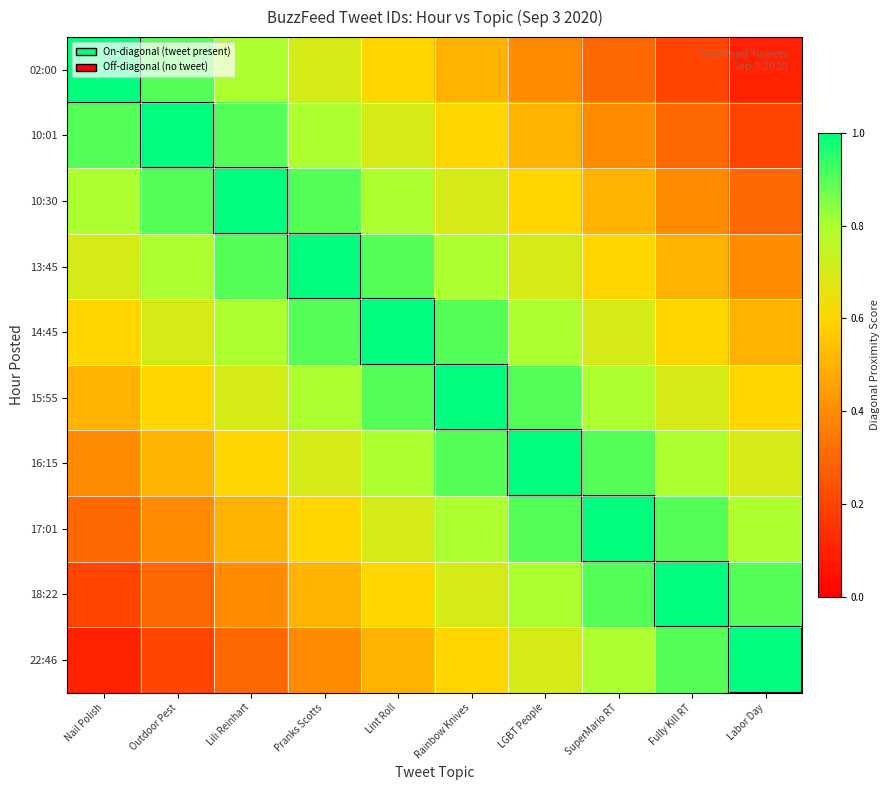

Reading right to left, transcribe all the data shown in this chart.

02:00: Labor Day=0.1	Fully Kill RT=0.2	SuperMario RT=0.3	LGBT People=0.4	Rainbow Knives=0.5	Lint Roll=0.6	Pranks Scotts=0.7	Lili Reinhart=0.8	Outdoor Pest=0.9	Nail Polish=1.0
10:01: Labor Day=0.2	Fully Kill RT=0.3	SuperMario RT=0.4	LGBT People=0.5	Rainbow Knives=0.6	Lint Roll=0.7	Pranks Scotts=0.8	Lili Reinhart=0.9	Outdoor Pest=1.0	Nail Polish=0.9
10:30: Labor Day=0.3	Fully Kill RT=0.4	SuperMario RT=0.5	LGBT People=0.6	Rainbow Knives=0.7	Lint Roll=0.8	Pranks Scotts=0.9	Lili Reinhart=1.0	Outdoor Pest=0.9	Nail Polish=0.8
13:45: Labor Day=0.4	Fully Kill RT=0.5	SuperMario RT=0.6	LGBT People=0.7	Rainbow Knives=0.8	Lint Roll=0.9	Pranks Scotts=1.0	Lili Reinhart=0.9	Outdoor Pest=0.8	Nail Polish=0.7
14:45: Labor Day=0.5	Fully Kill RT=0.6	SuperMario RT=0.7	LGBT People=0.8	Rainbow Knives=0.9	Lint Roll=1.0	Pranks Scotts=0.9	Lili Reinhart=0.8	Outdoor Pest=0.7	Nail Polish=0.6
15:55: Labor Day=0.6	Fully Kill RT=0.7	SuperMario RT=0.8	LGBT People=0.9	Rainbow Knives=1.0	Lint Roll=0.9	Pranks Scotts=0.8	Lili Reinhart=0.7	Outdoor Pest=0.6	Nail Polish=0.5
16:15: Labor Day=0.7	Fully Kill RT=0.8	SuperMario RT=0.9	LGBT People=1.0	Rainbow Knives=0.9	Lint Roll=0.8	Pranks Scotts=0.7	Lili Reinhart=0.6	Outdoor Pest=0.5	Nail Polish=0.4
17:01: Labor Day=0.8	Fully Kill RT=0.9	SuperMario RT=1.0	LGBT People=0.9	Rainbow Knives=0.8	Lint Roll=0.7	Pranks Scotts=0.6	Lili Reinhart=0.5	Outdoor Pest=0.4	Nail Polish=0.3
18:22: Labor Day=0.9	Fully Kill RT=1.0	SuperMario RT=0.9	LGBT People=0.8	Rainbow Knives=0.7	Lint Roll=0.6	Pranks Scotts=0.5	Lili Reinhart=0.4	Outdoor Pest=0.3	Nail Polish=0.2
22:46: Labor Day=1.0	Fully Kill RT=0.9	SuperMario RT=0.8	LGBT People=0.7	Rainbow Knives=0.6	Lint Roll=0.5	Pranks Scotts=0.4	Lili Reinhart=0.3	Outdoor Pest=0.2	Nail Polish=0.1